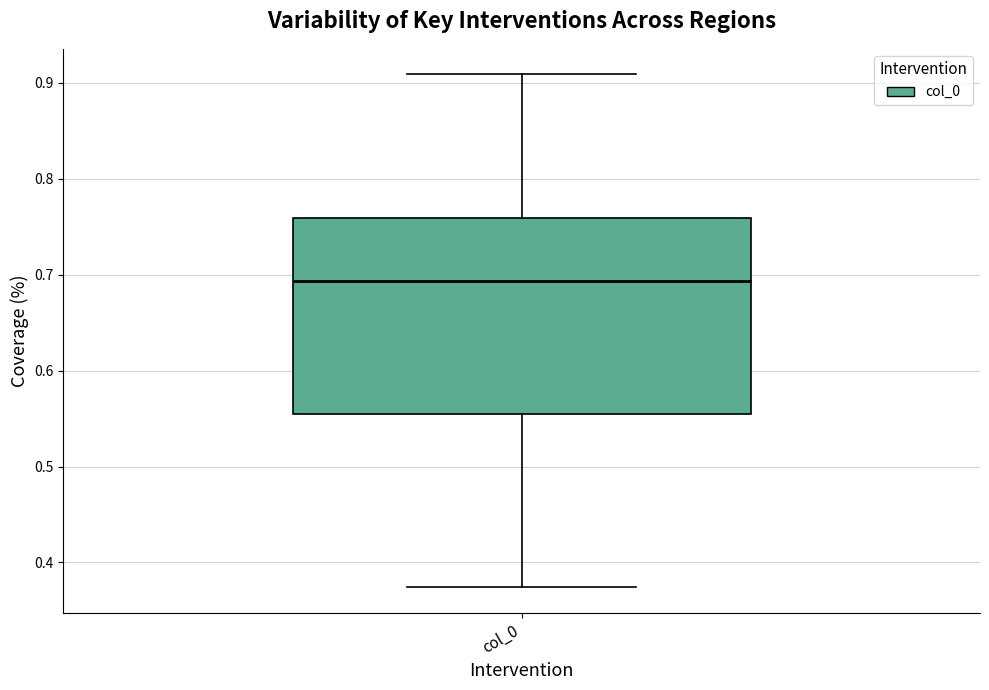

Read this box plot against the y-axis: the position of the median line, the range covered by the box, and the ends of both whiskers. The values are not printed on the chart, so give them approximately, as read against the axis.

median 0.69, box 0.56 to 0.76, whiskers 0.37 to 0.91